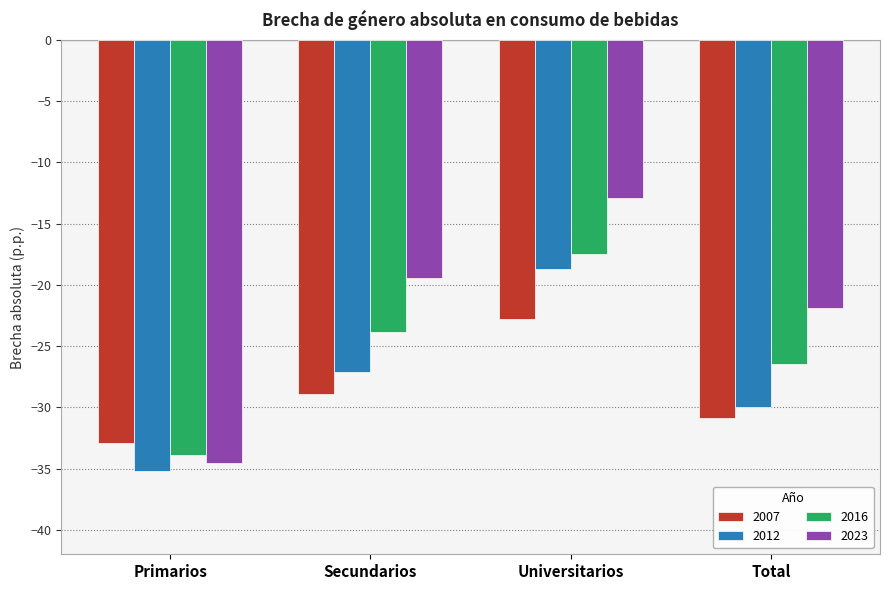

Are the bars grouped side by side (vs. stacked)?

Yes